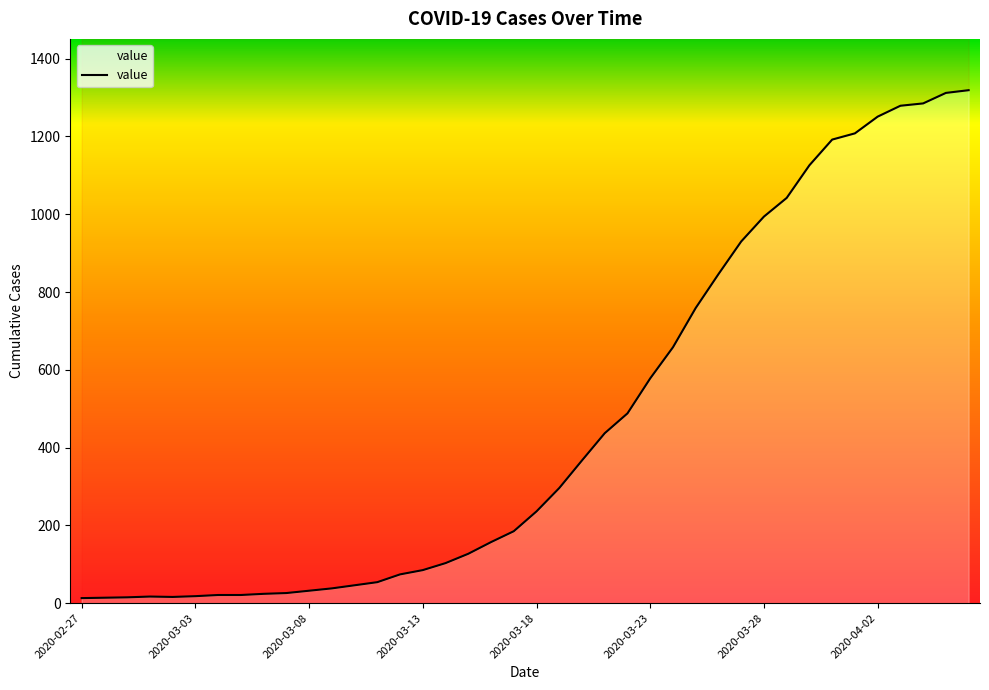

At which label does the data first exceed 236?

2020-03-19